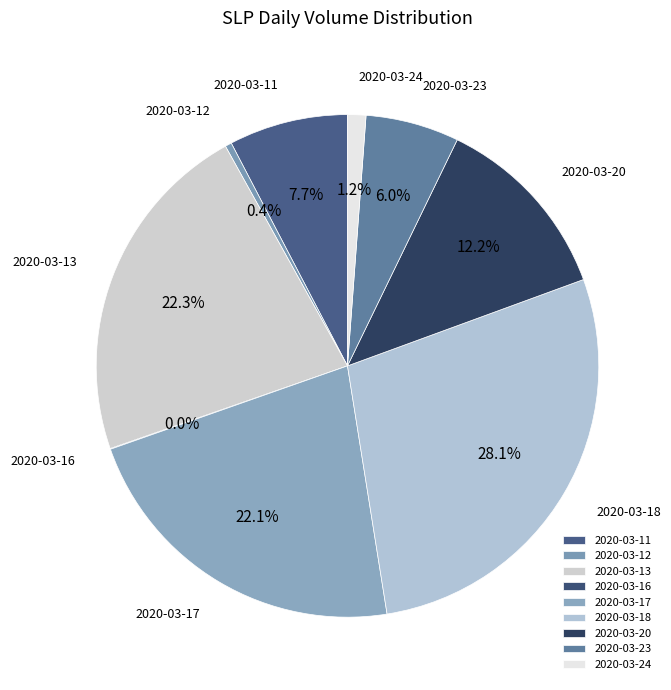

Between 2020-03-13 and 2020-03-11, which is larger?

2020-03-13